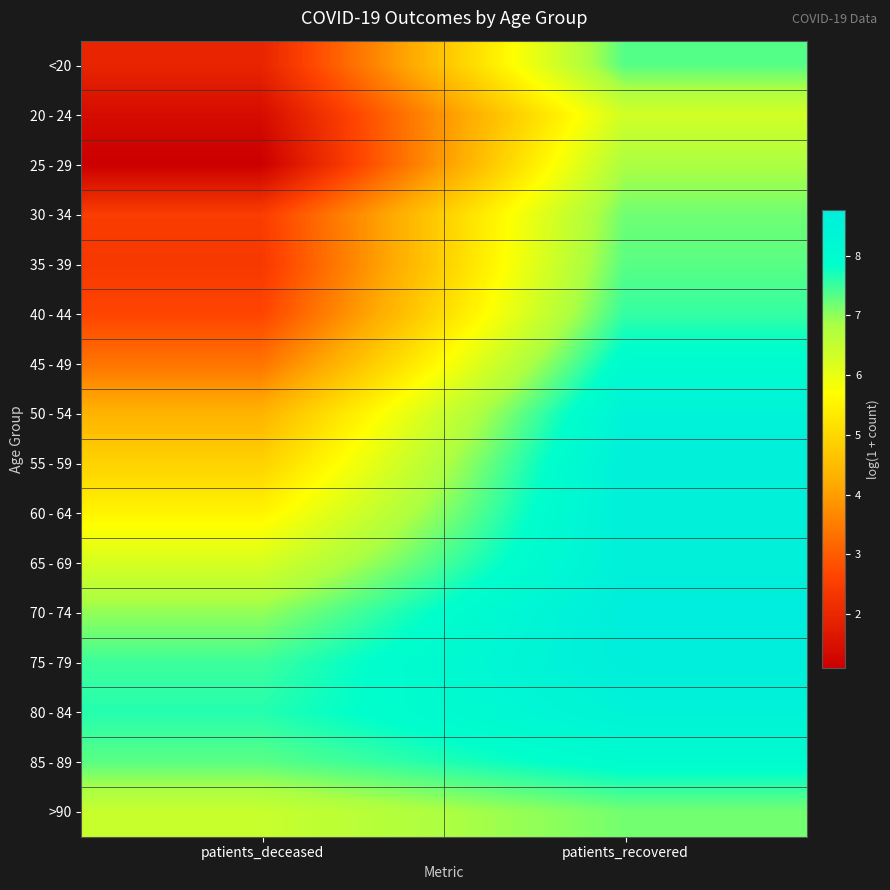

Which series has the widest spread of values?

25 - 29